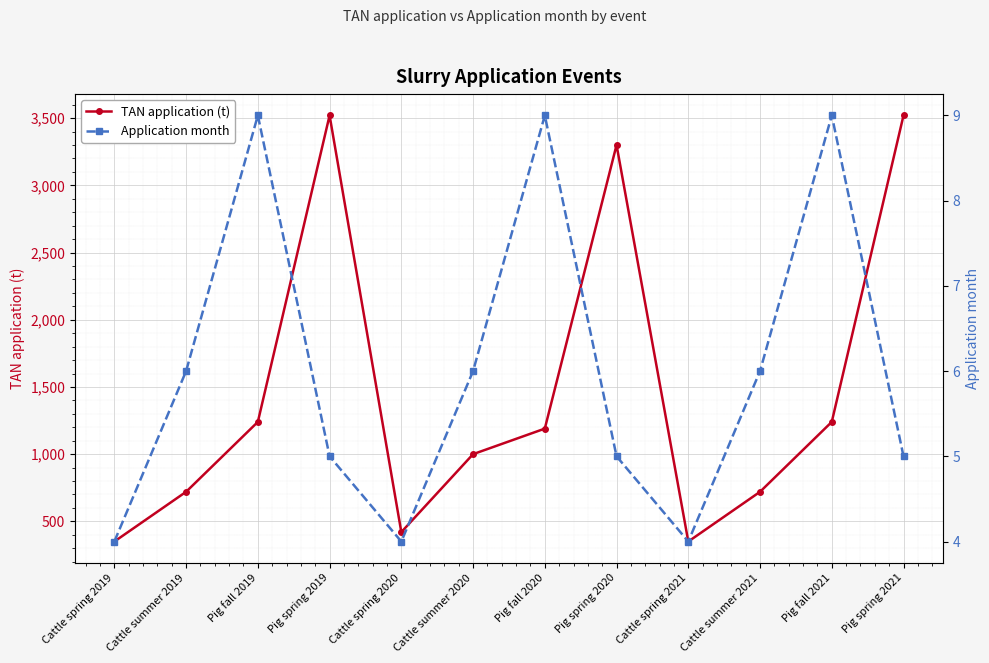

Where does the TAN application (t) series first go above 1190?

Pig fall 2019